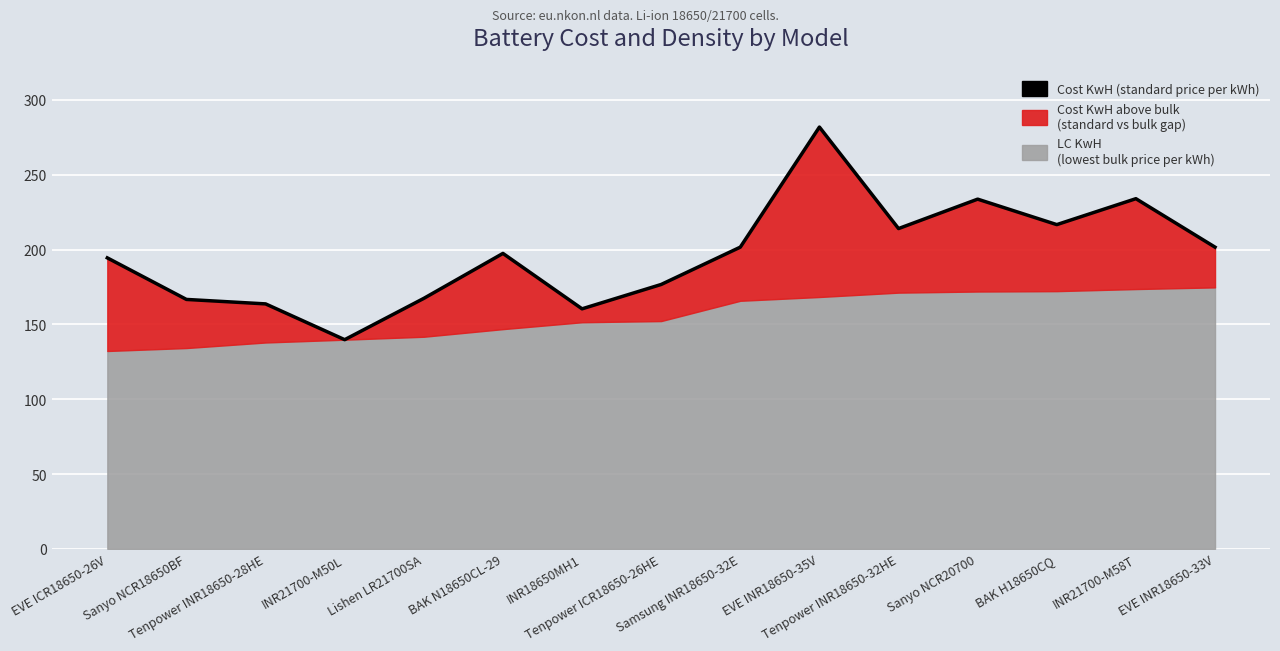

How many data points are less than 197?

7